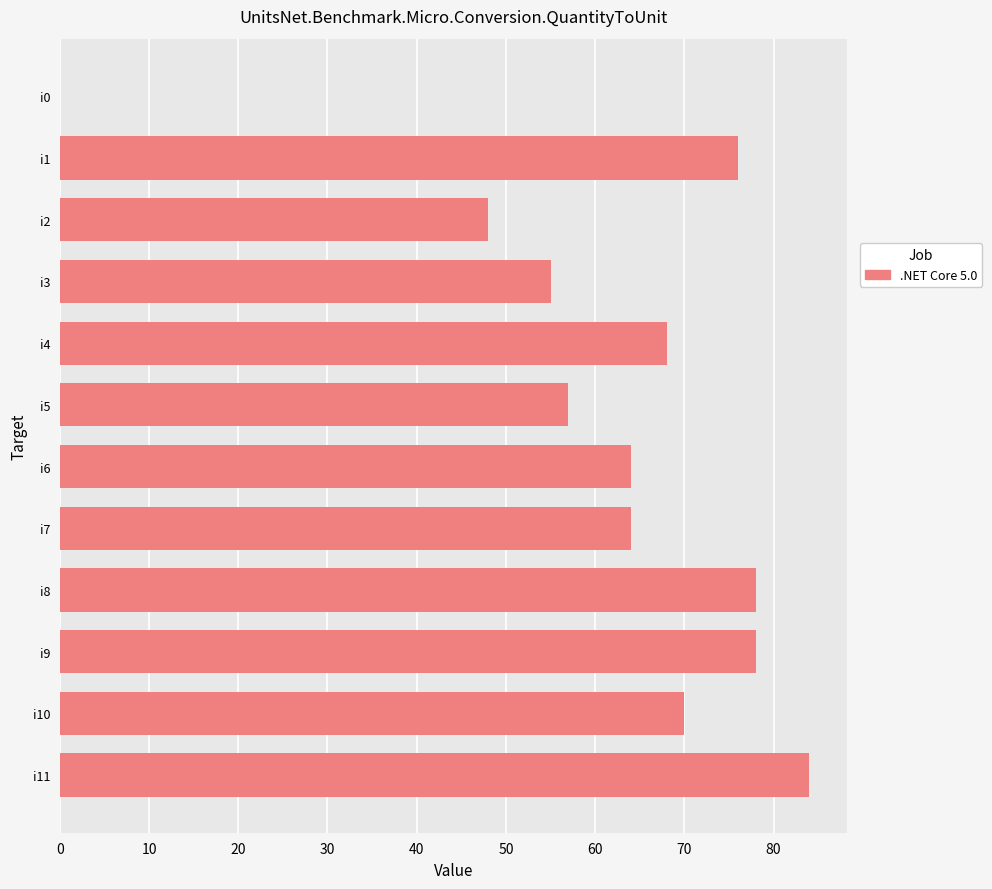

Reading top to bottom, what are all the values shown in this chart?

i0=0	i1=76	i2=48	i3=55	i4=68	i5=57	i6=64	i7=64	i8=78	i9=78	i10=70	i11=84